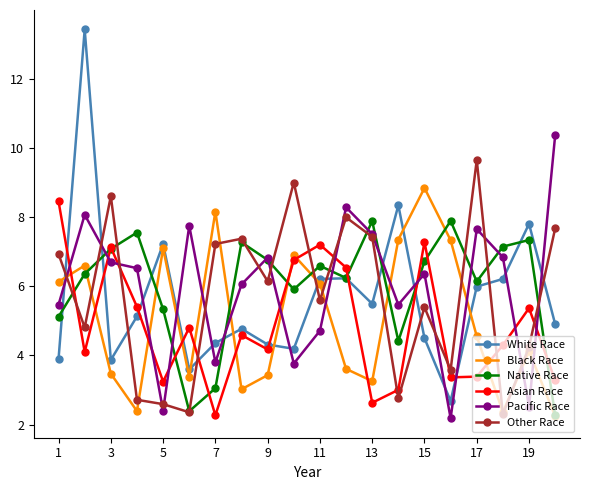

What is the value of the Black Race point at the 20th from the left?

2.2